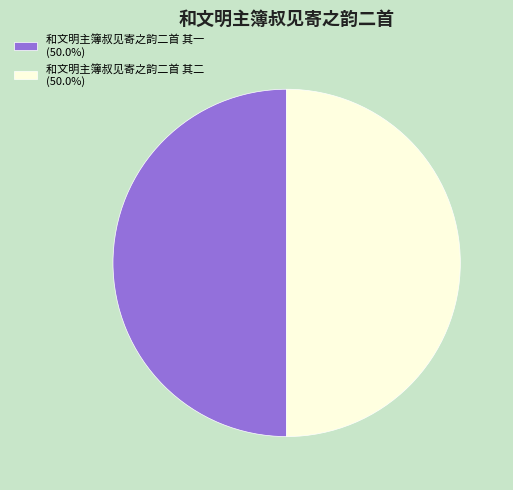

How many slices are in this pie chart?

2